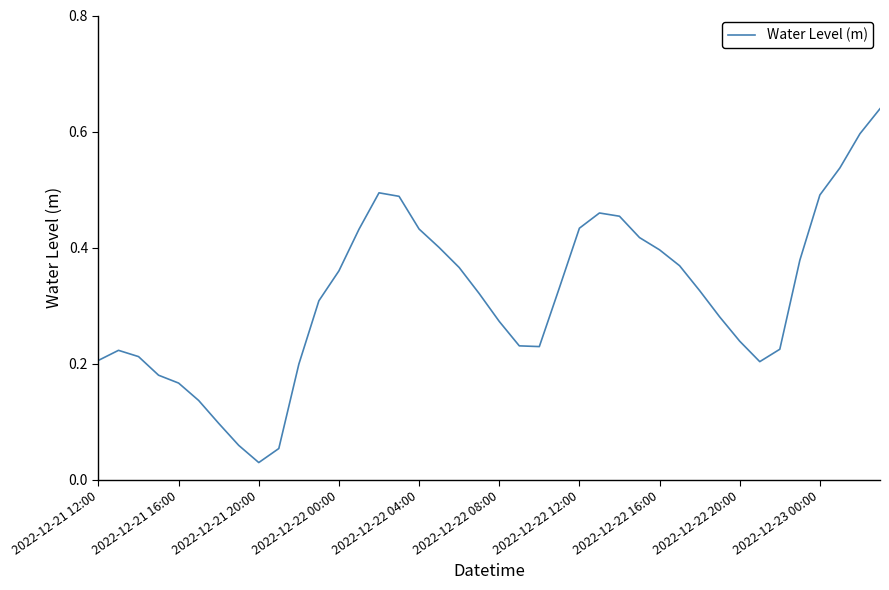

At which label is the value closest to 0?

2022-12-21 20:00